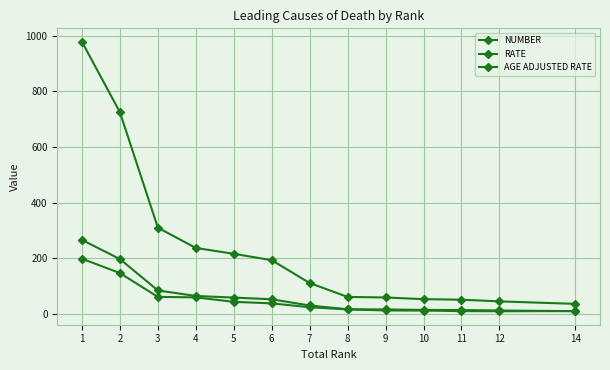

Does the chart have visible grid lines?

Yes